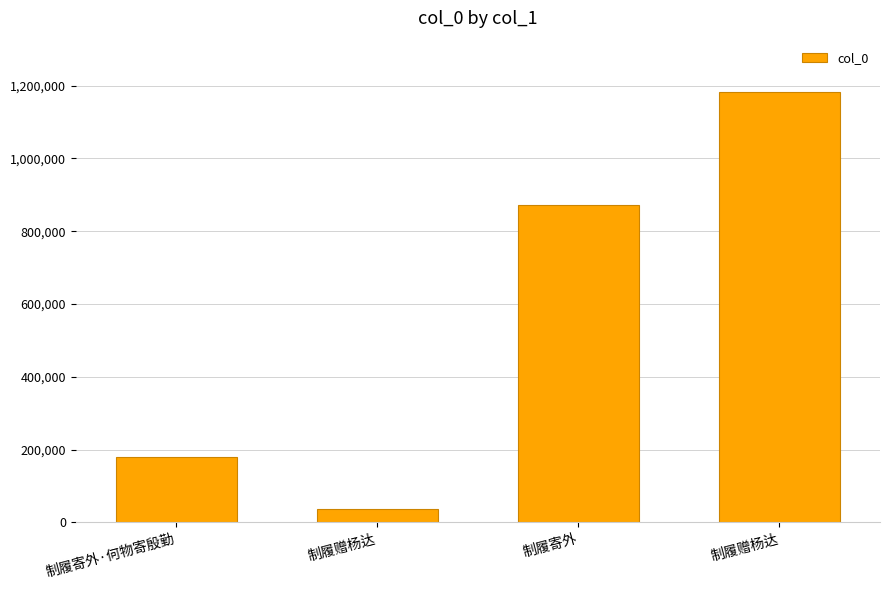

Count the number of data series in this chart.

1